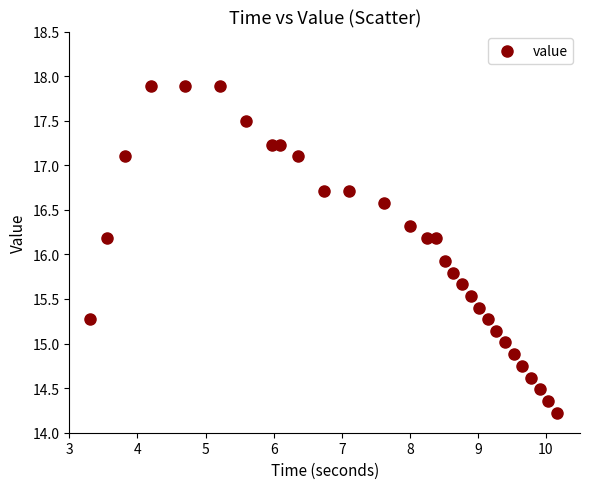

What Y value in the scatter plot is closest to 16?

15.9